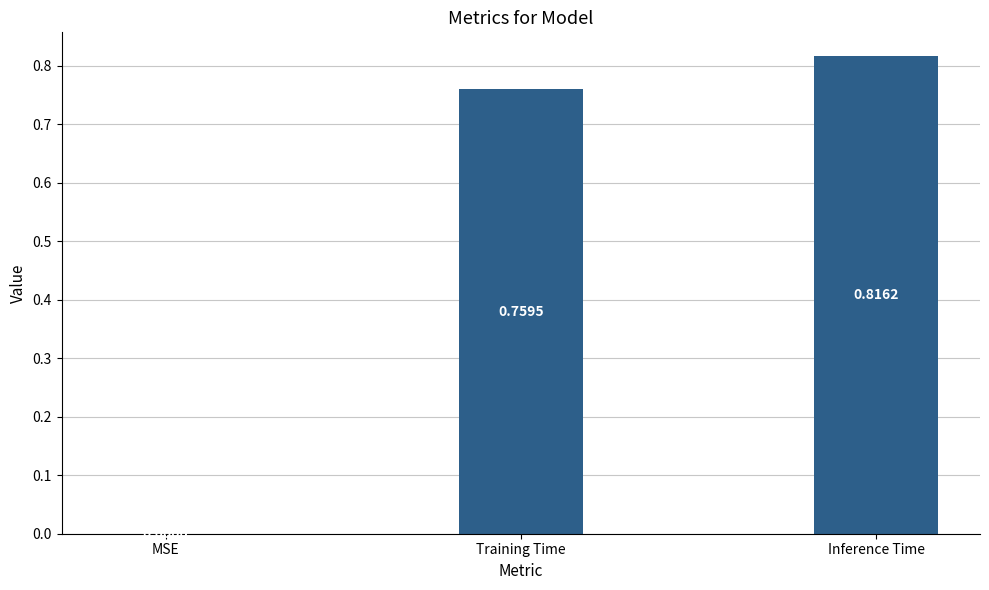

What is the sum of all values?

1.6